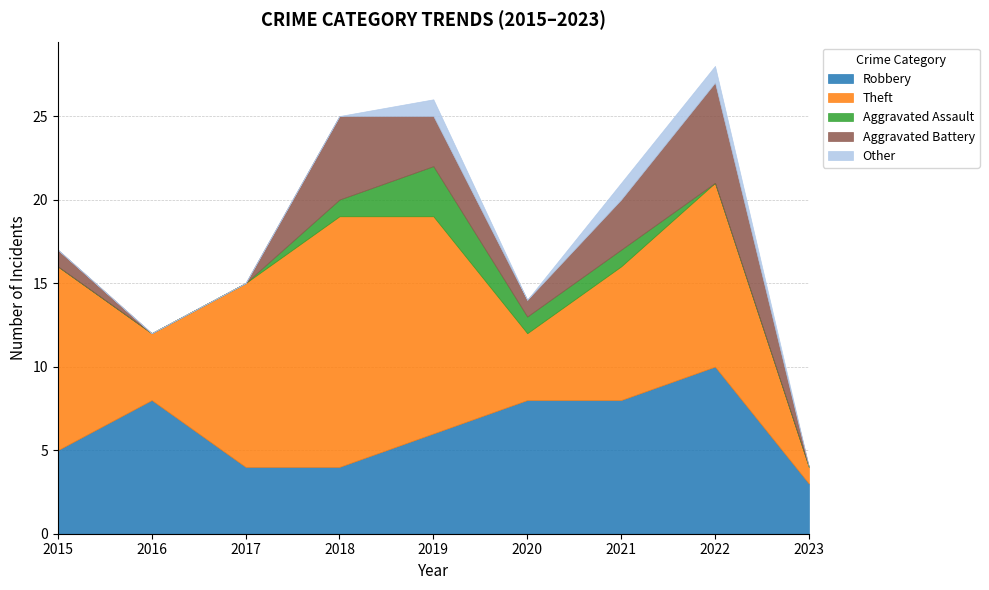

Reading right to left, what are all the values shown in this chart?

Robbery: 2023=3	2022=10	2021=8	2020=8	2019=6	2018=4	2017=4	2016=8	2015=5
Theft: 2023=1	2022=11	2021=8	2020=4	2019=13	2018=15	2017=11	2016=4	2015=11
Aggravated Assault: 2023=0	2022=0	2021=1	2020=1	2019=3	2018=1	2017=0	2016=0	2015=0
Aggravated Battery: 2023=0	2022=6	2021=3	2020=1	2019=3	2018=5	2017=0	2016=0	2015=1
Other: 2023=0	2022=1	2021=1	2020=0	2019=1	2018=0	2017=0	2016=0	2015=0